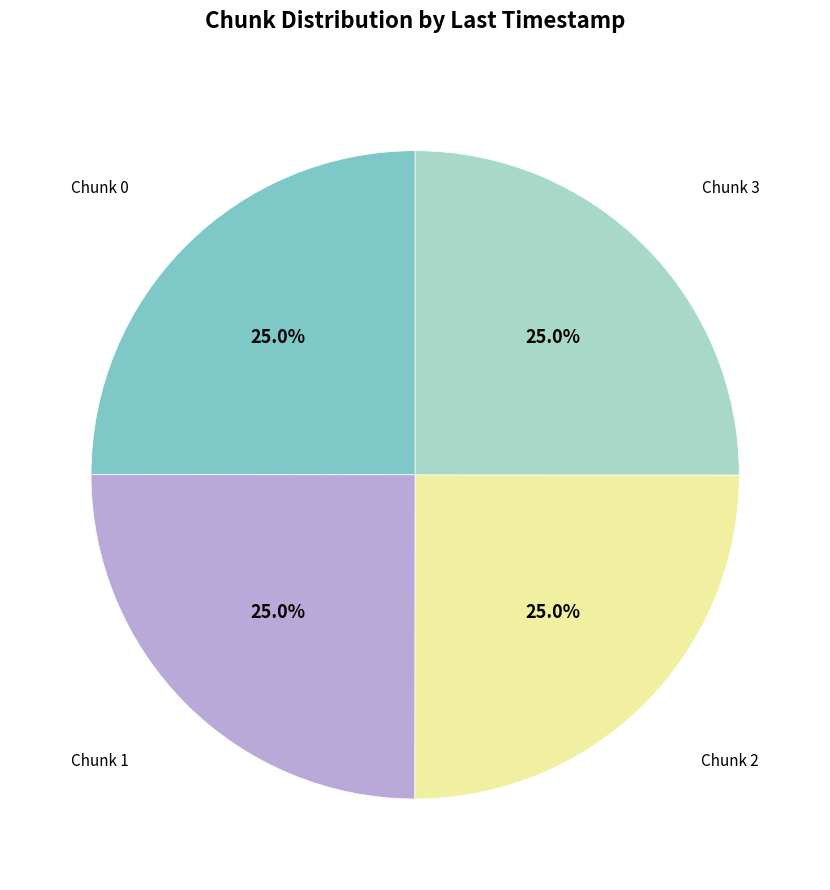

What is the ratio of the value at Chunk 2 to the value at Chunk 1?

1.0